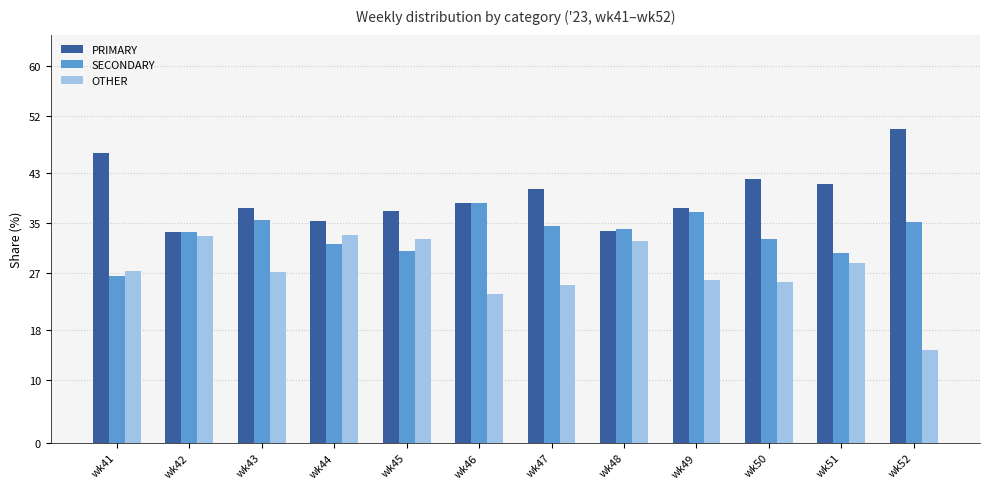

How many groups of bars are there?

12